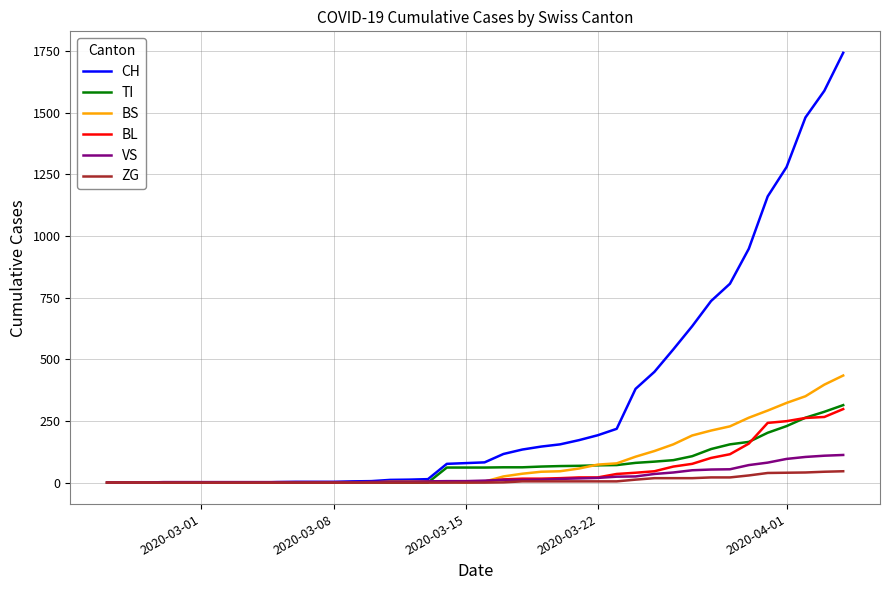

Which series has the largest range (max minus min)?

CH